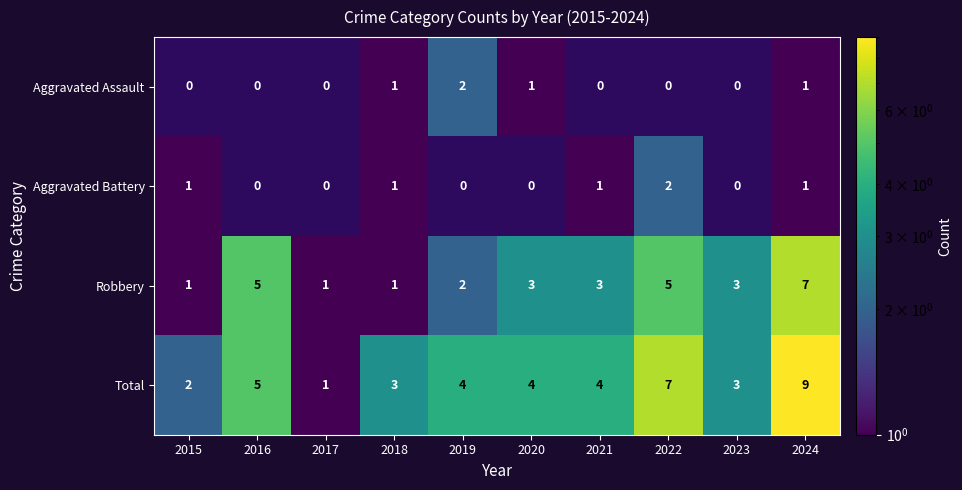

Which series changed the most between 2015 and 2016?

Robbery